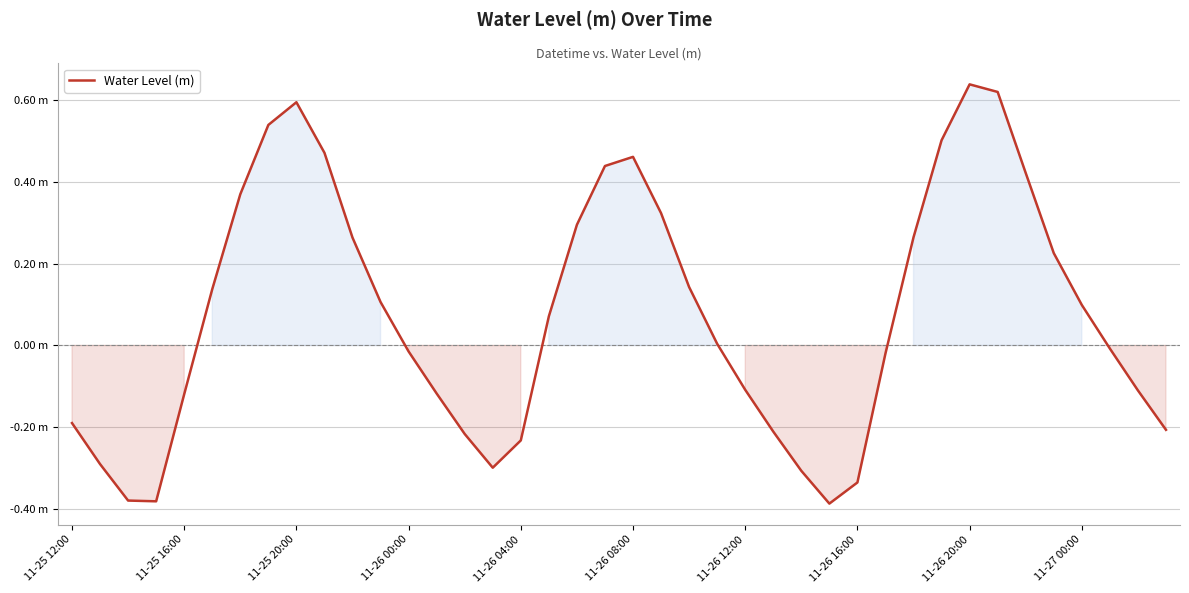

Does the chart display data point markers on the line(s)?

No